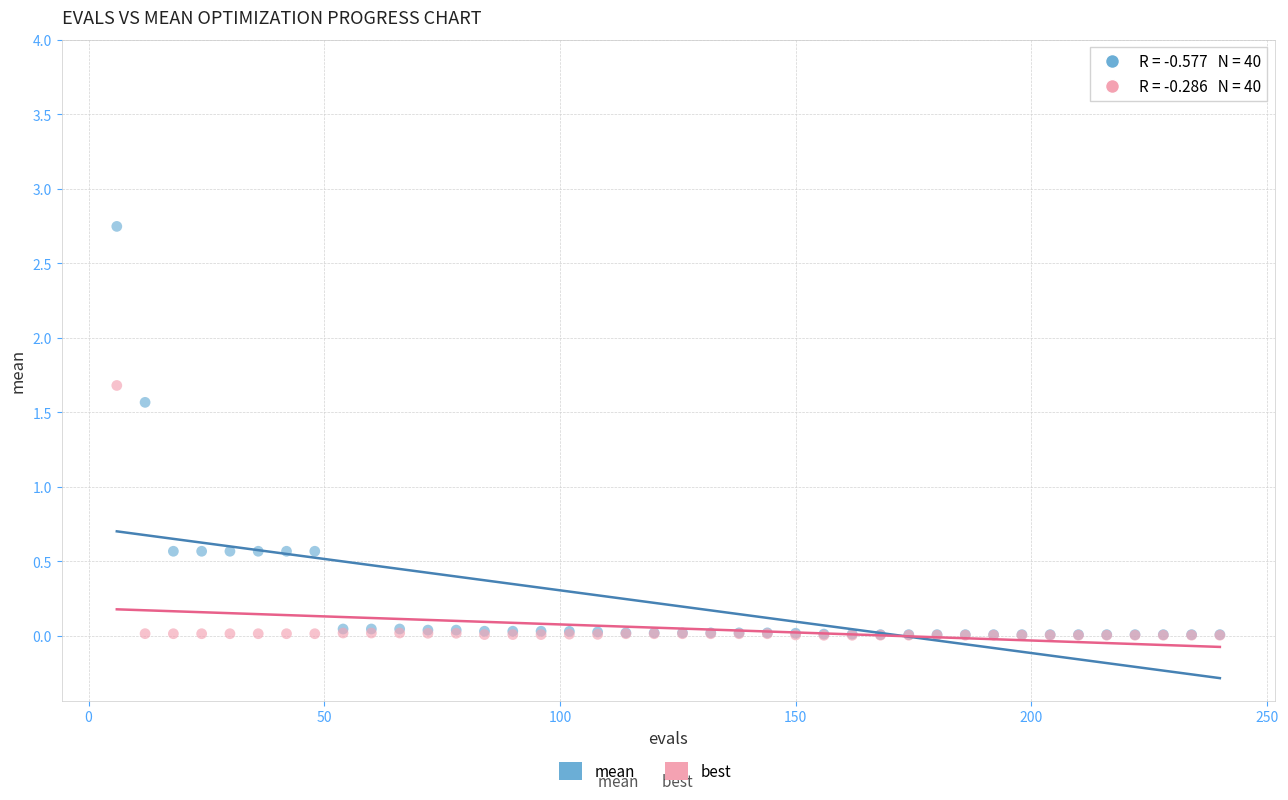

Which series has the widest spread of Y values?

mean